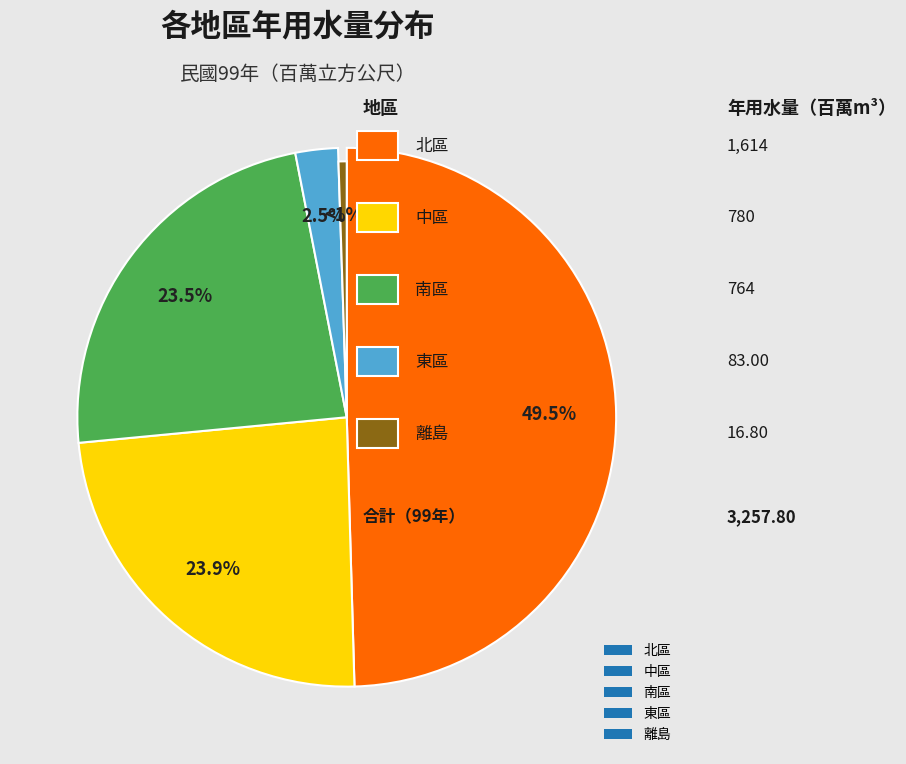

True or false: 東區 accounts for 3% of the total.

True